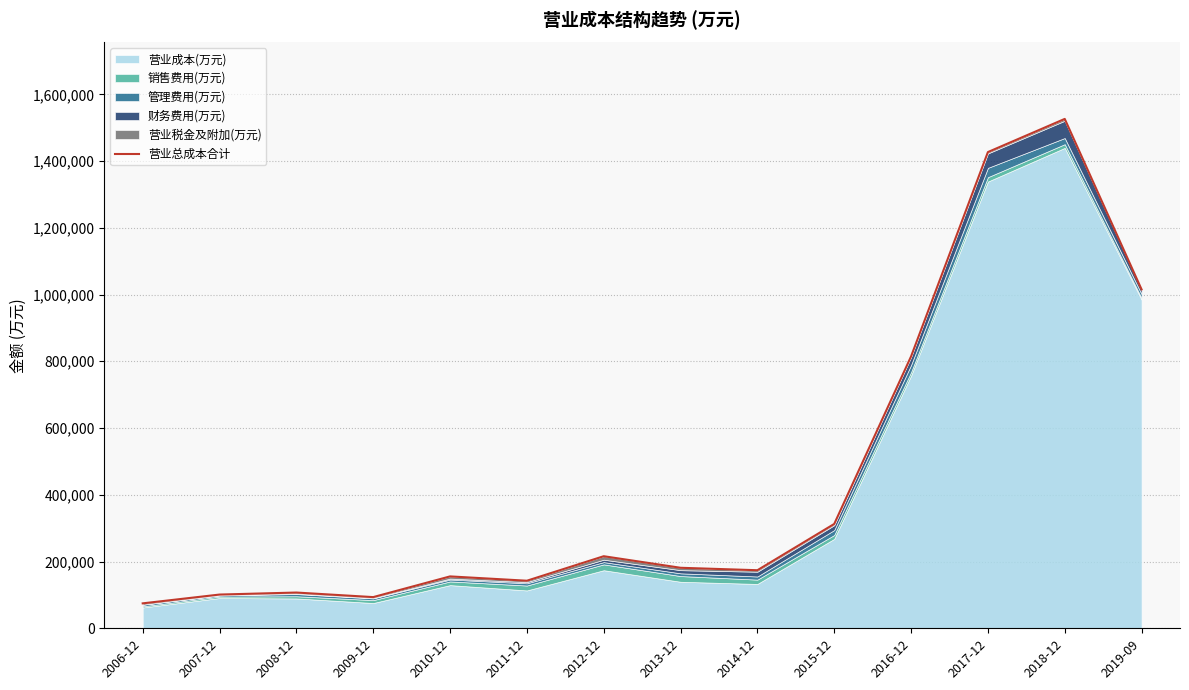

Reading left to right, transcribe all the data shown in this chart.

74716	101083	107125	93437	155478	142536	215952	181321	173999	312691	814639	1426879	1526282	1015265